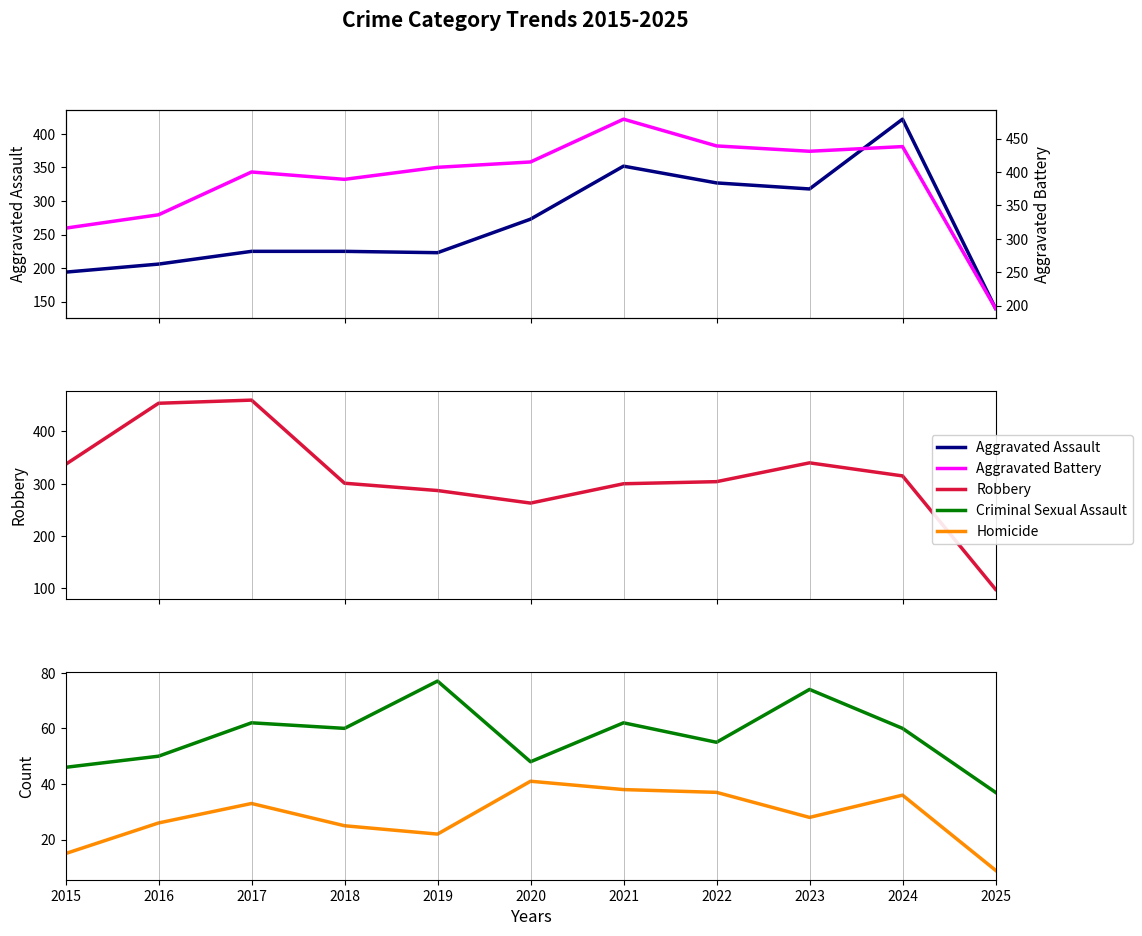

What is the sum of all Aggravated Battery values?

4246